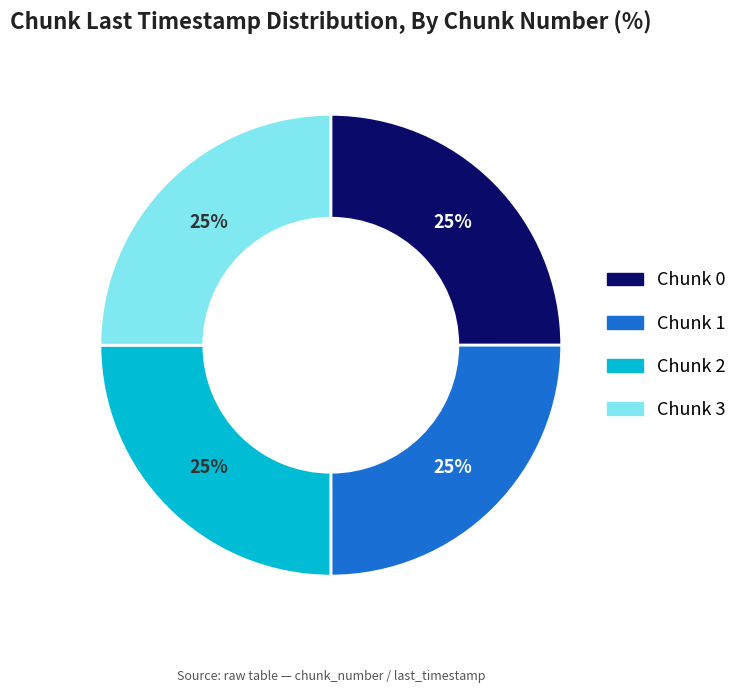

Is there any slice that represents more than half of the pie?

No